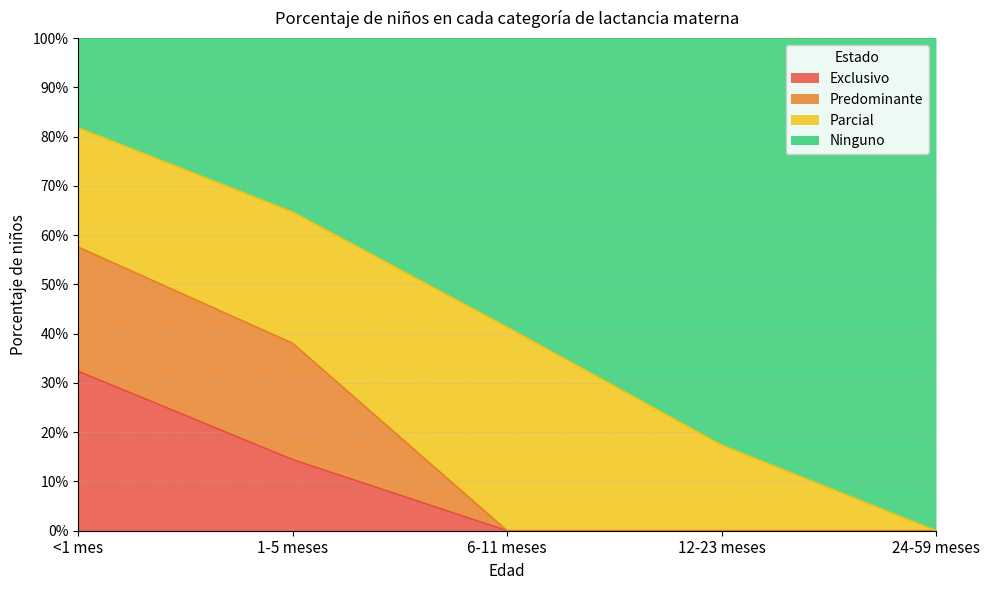

Does the chart display data point markers on the line(s)?

No